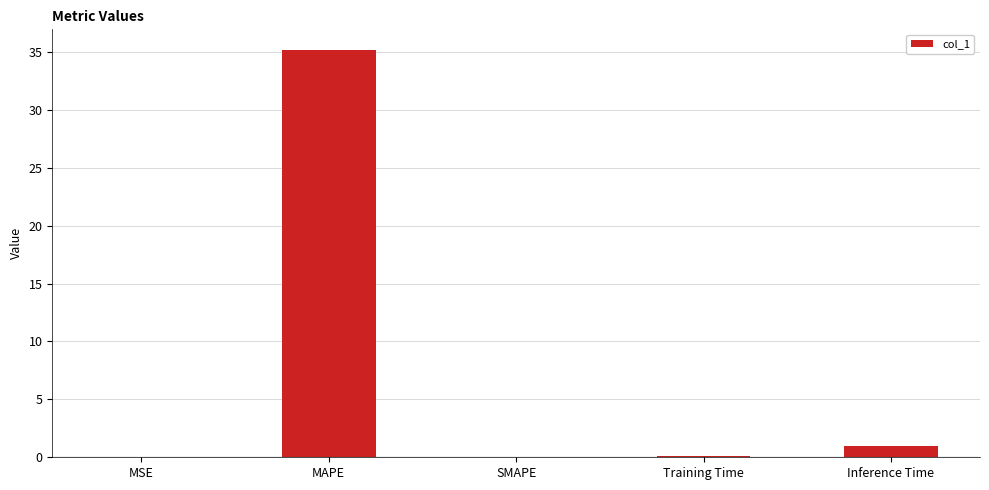

The value at MAPE is 35.2. True or false?

True